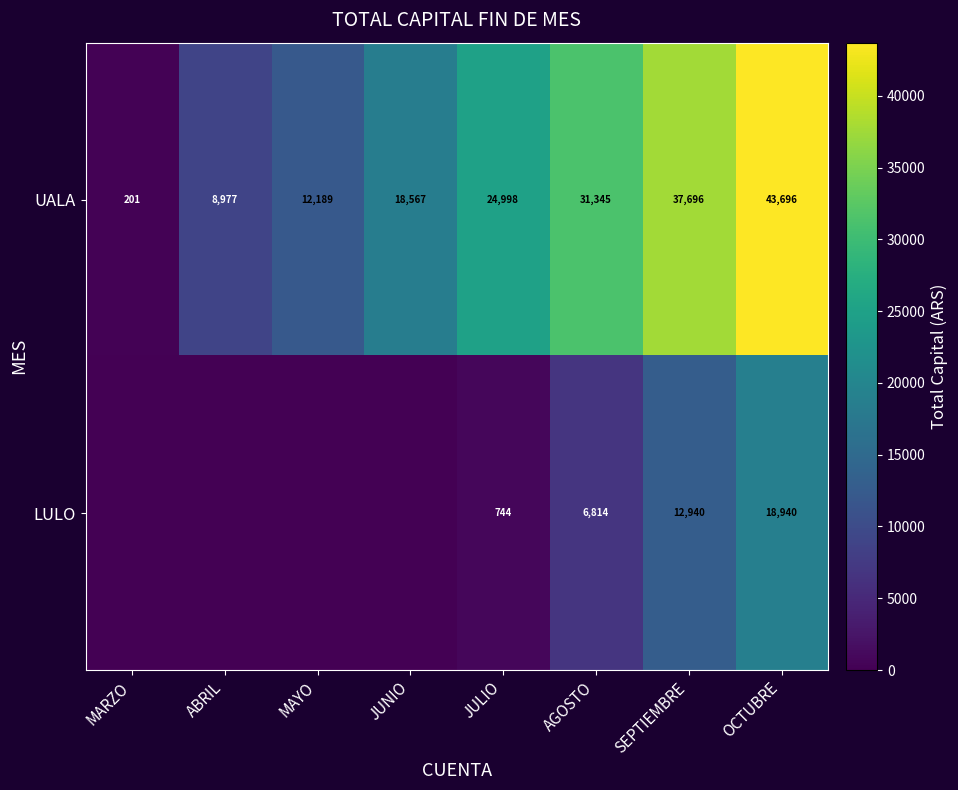

What is the sum of the UALA values at OCTUBRE and MARZO?

43897